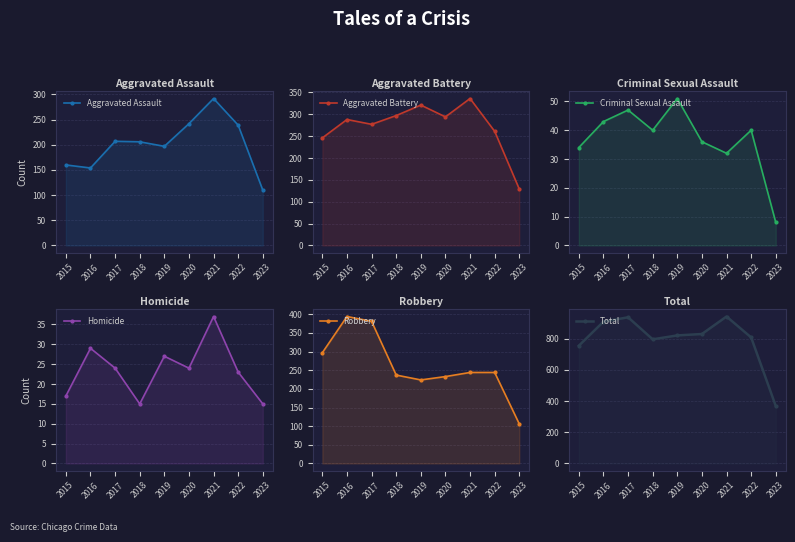

How many interior local peaks does the Criminal Sexual Assault series have?

3